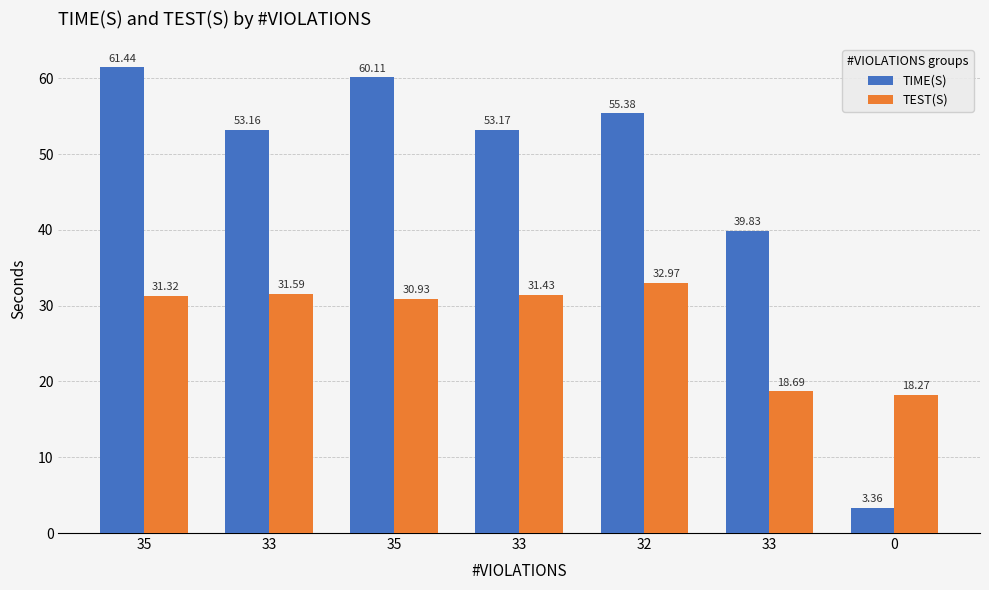

What value does the TIME(S) series have at 33?

39.8